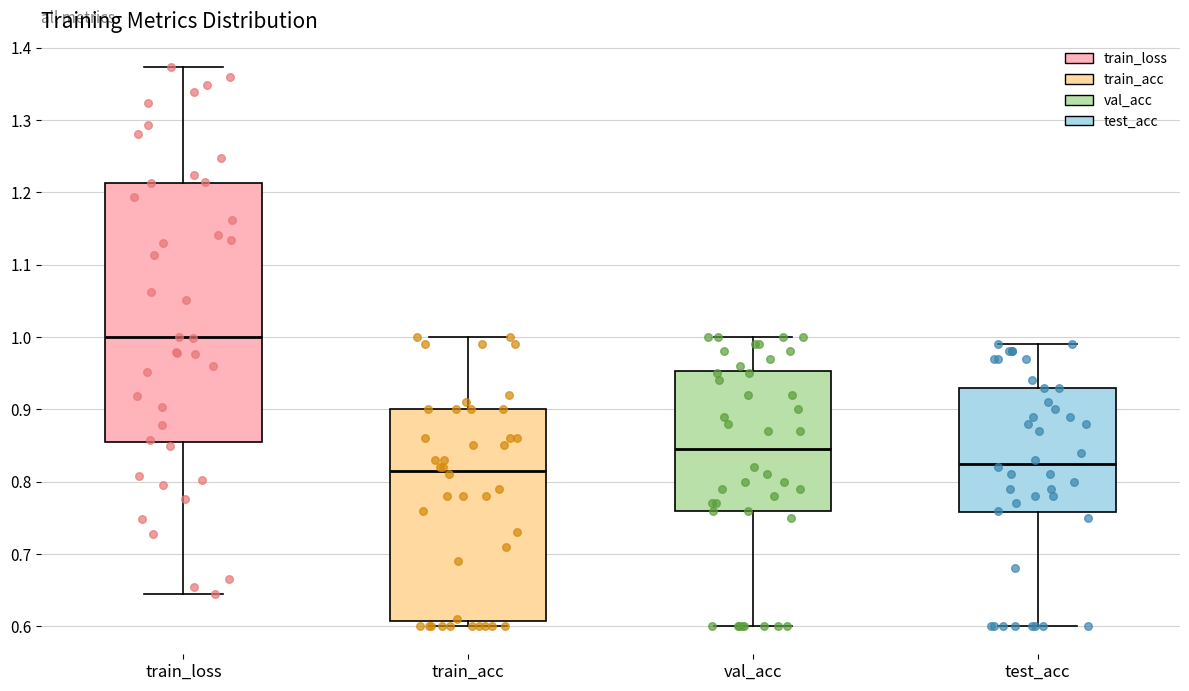

Where does the upper whisker of the box for train_acc end on the y-axis? The values are not printed on the chart, so give them approximately, as read against the axis.

1.00